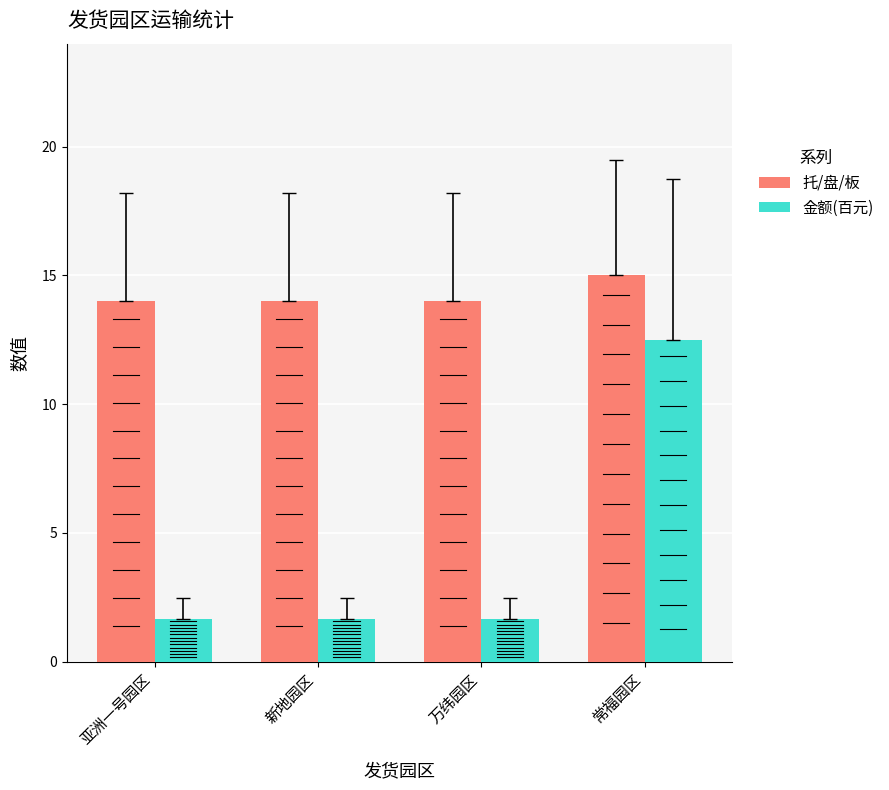

How many bars are there in total?

8